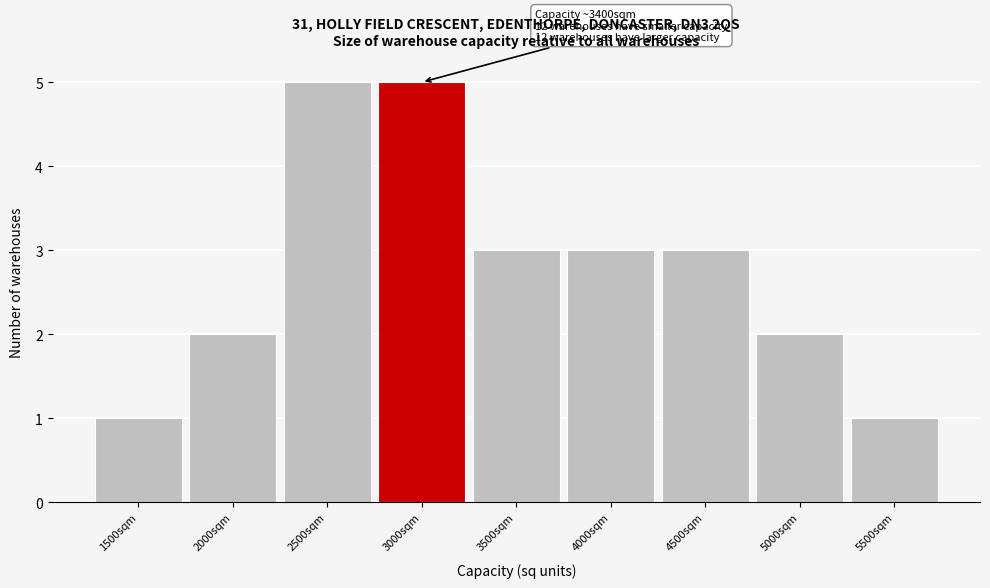

Reading right to left, what are all the values shown in this chart?

5500sqm=1	5000sqm=2	4500sqm=3	4000sqm=3	3500sqm=3	3000sqm=5	2500sqm=5	2000sqm=2	1500sqm=1